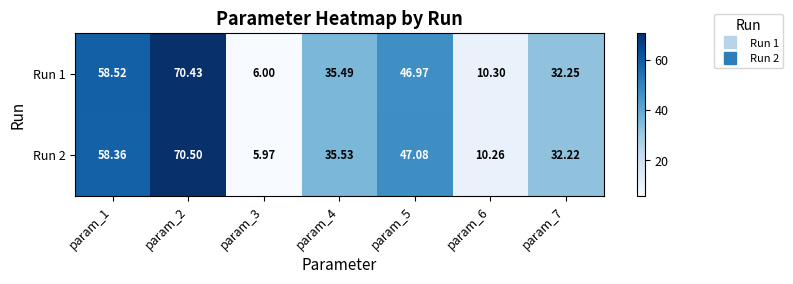

Is the value of Run 2 at param_1 greater than the value of Run 1 at param_7?

Yes